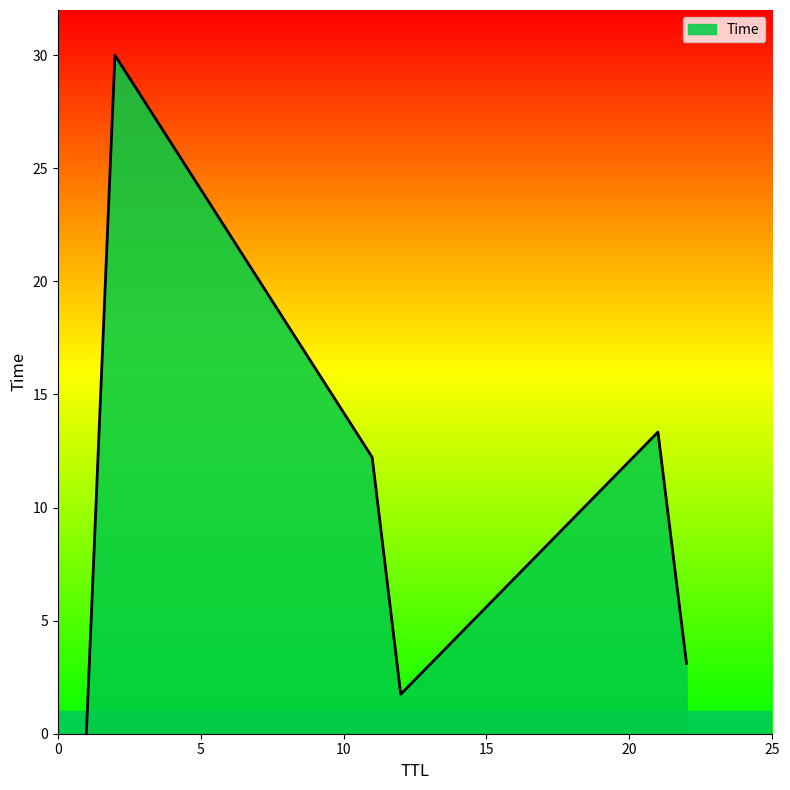

Count the number of data series in this chart.

1